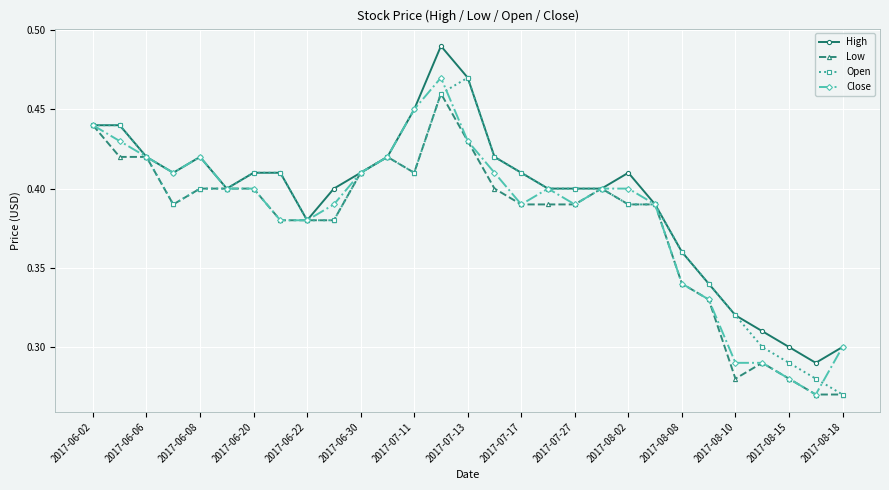

How many Open values are between 0 and 1?

29